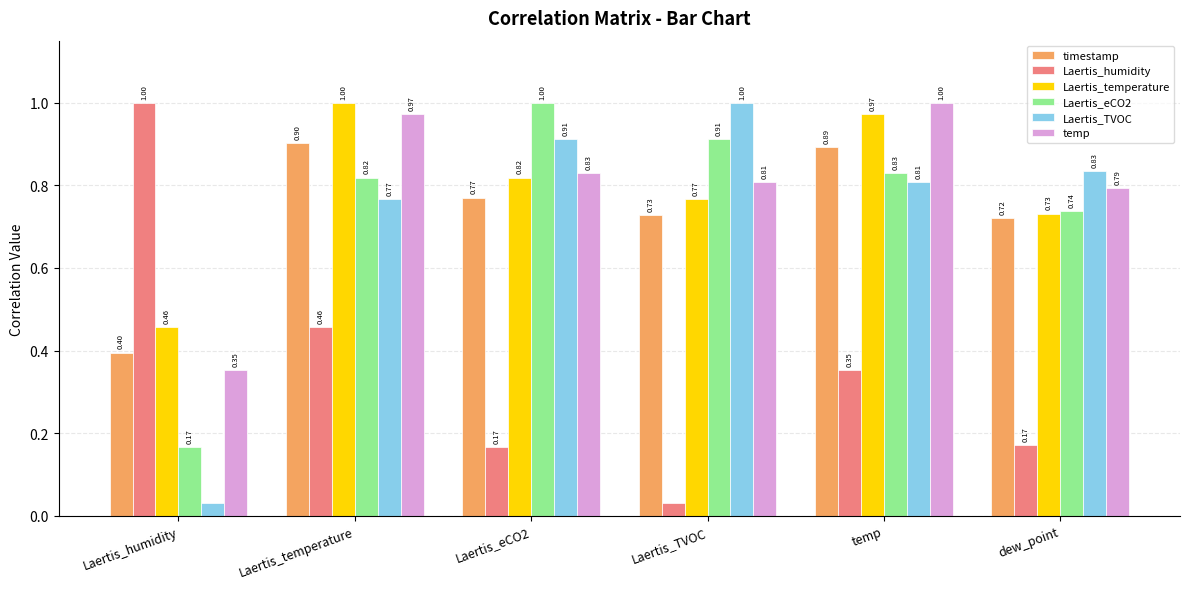

What is the average value of the Laertis_humidity series?

0.4